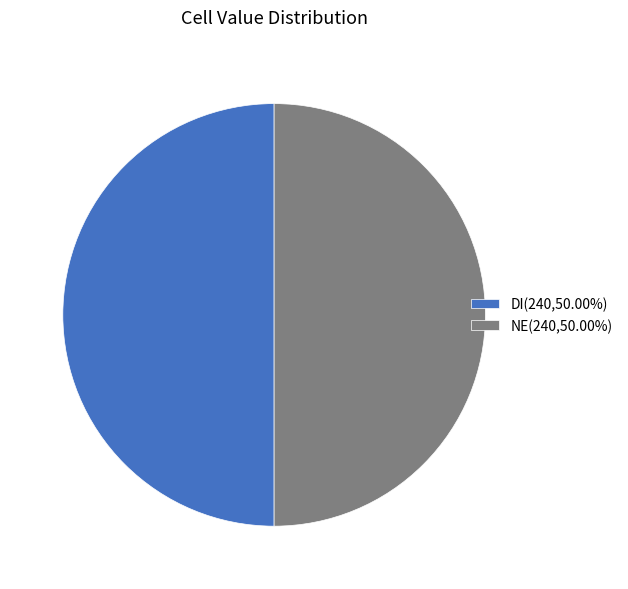

What is the ratio of the value at NE(240,50.00%) to the value at DI(240,50.00%)?

1.0